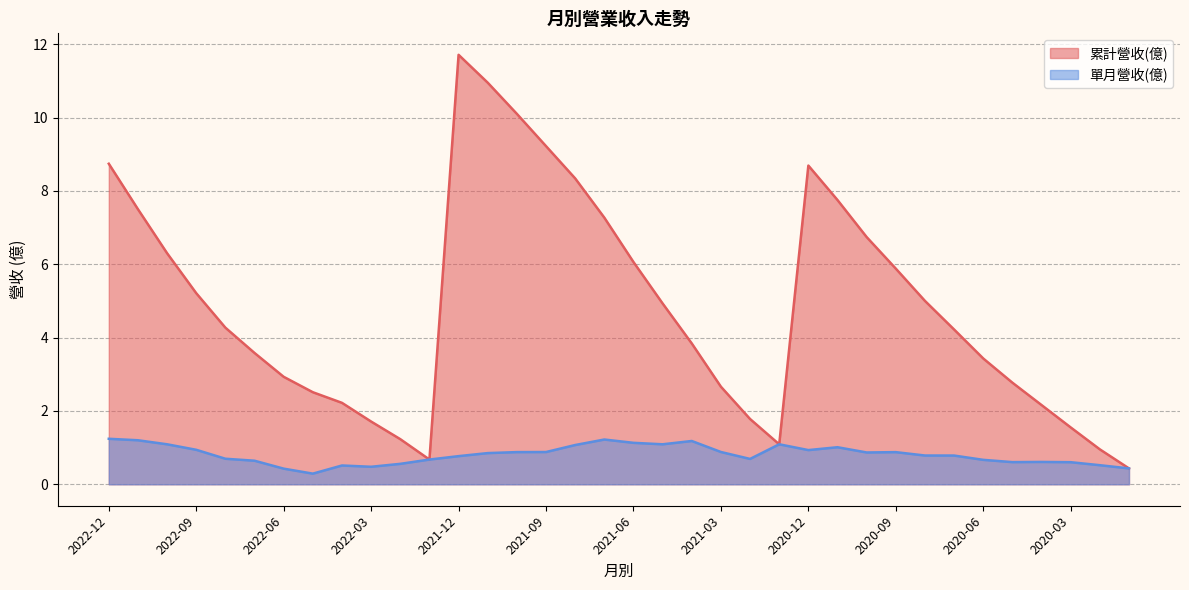

What is the label of the 26th point from the right?

2022-02